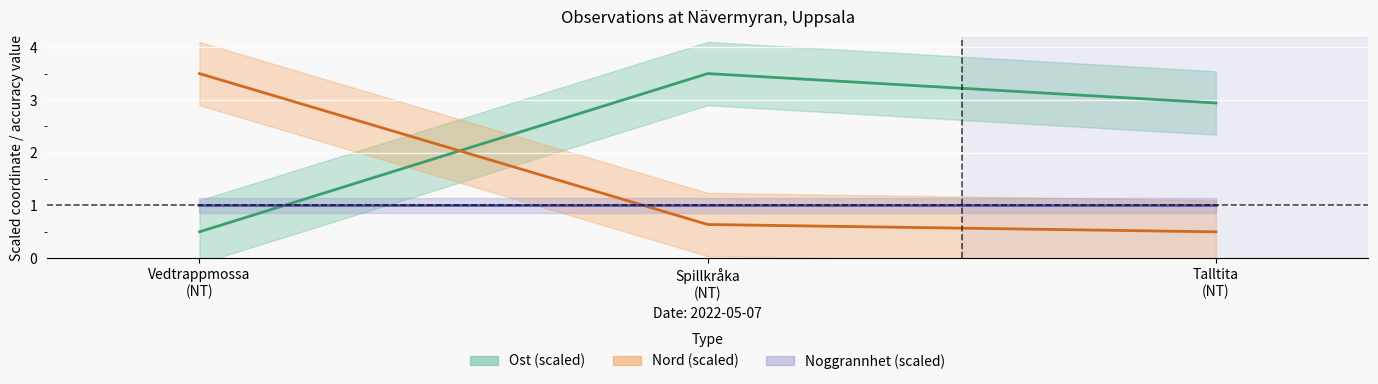

Where is Noggrannhet (scaled) nearest to the value 1?

Vedtrappmossa
(NT)